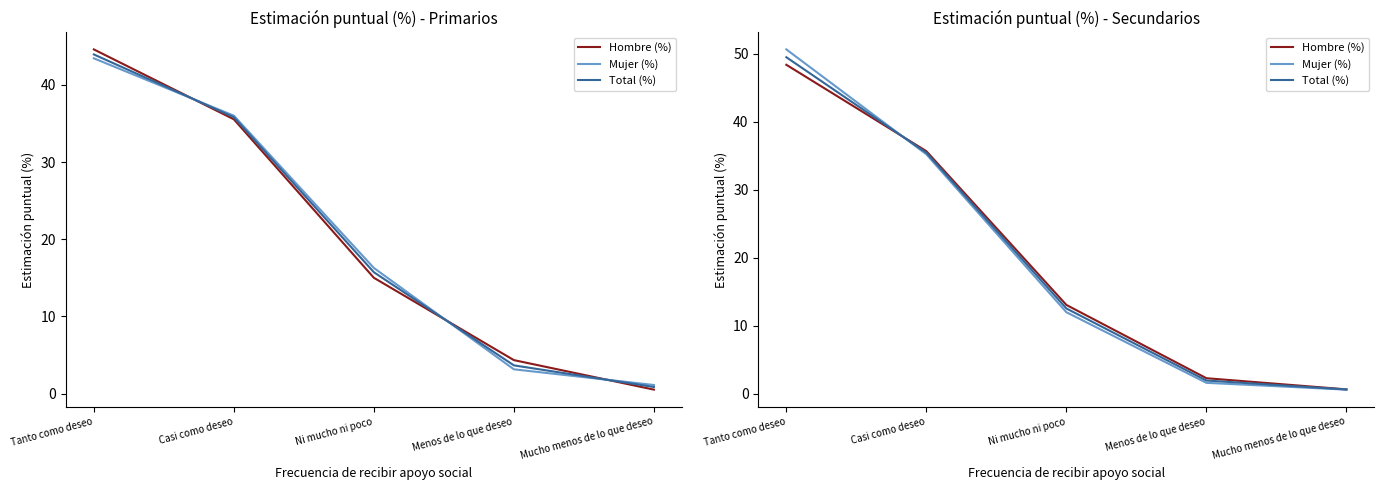

What is the average value of the Hombre (%) series?

20.0